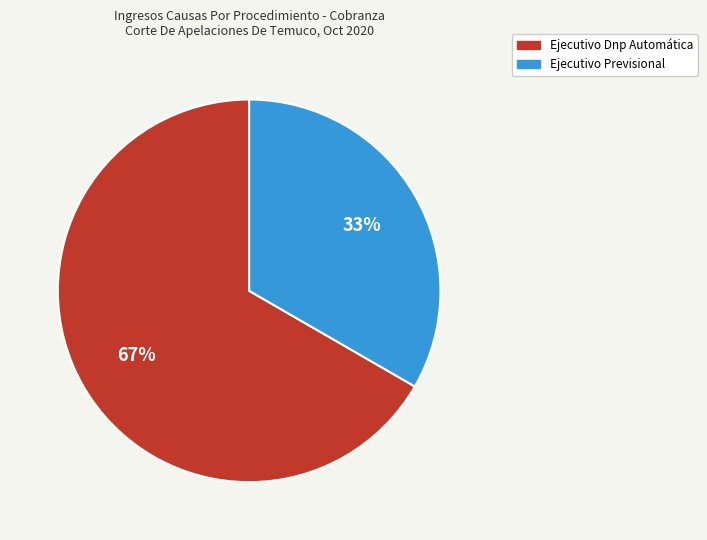

To the nearest percent, what percentage of the pie is Ejecutivo Previsional?

33%